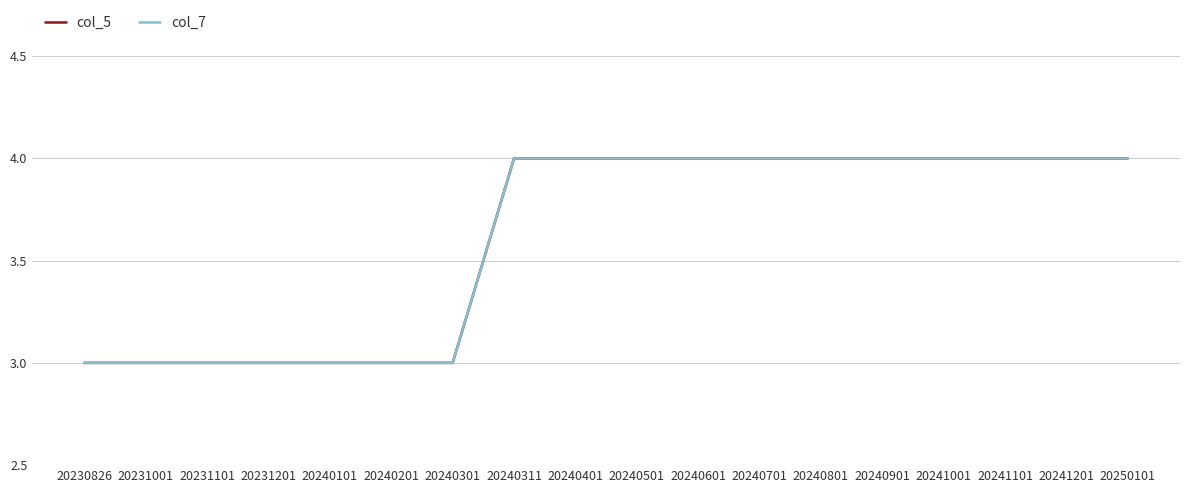

What is the total value across all series at 20240311?

8